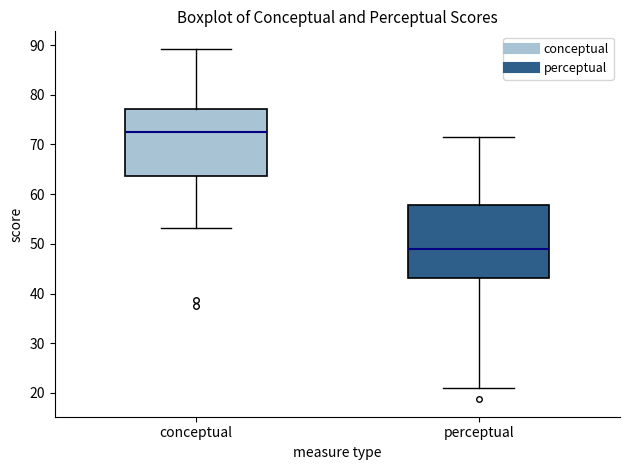

Reading left to right, transcribe this box plot: for each box, give where its median line is, the range the box spans, and where its two whiskers end, as read against the y-axis. The values are not printed on the chart, so give them approximately, as read against the axis.

conceptual: median 72, box 64 to 77, whiskers 53 to 89
perceptual: median 49, box 43 to 58, whiskers 21 to 71